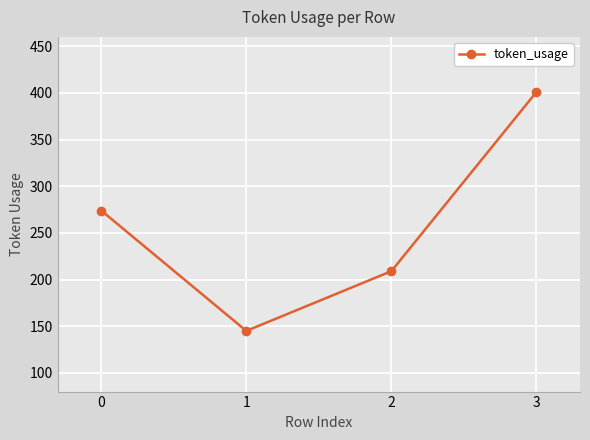

Rank the categories by value from highest to lowest.

3, 0, 2, 1